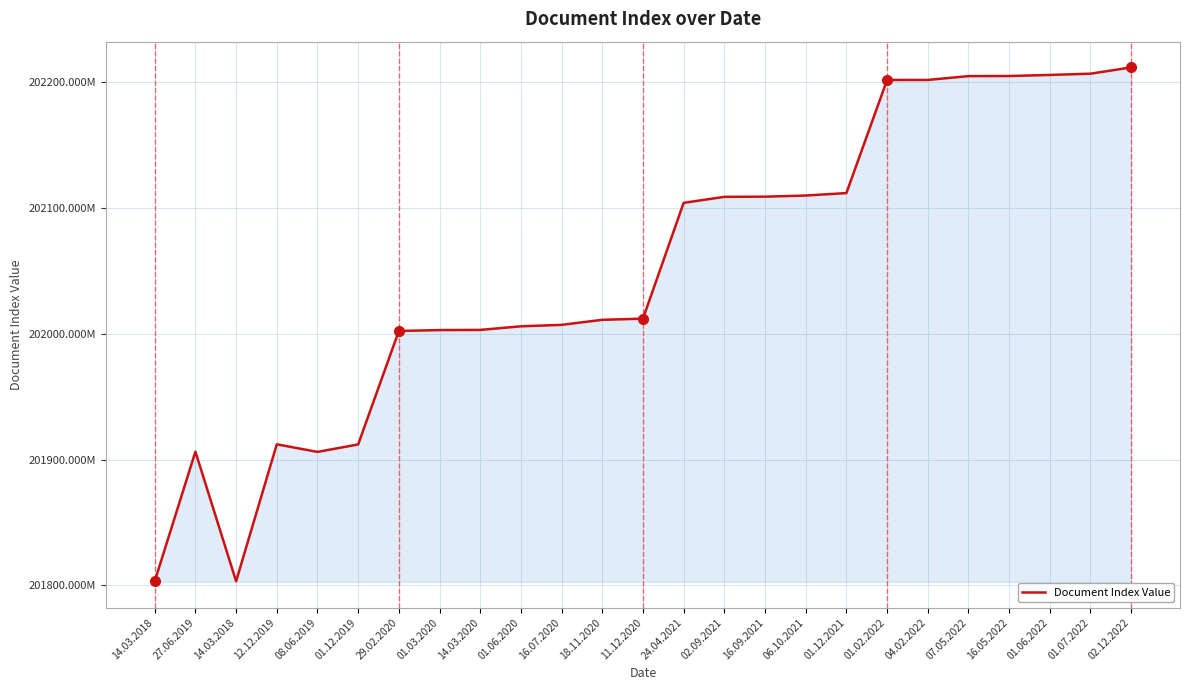

Does the chart display data point markers on the line(s)?

No